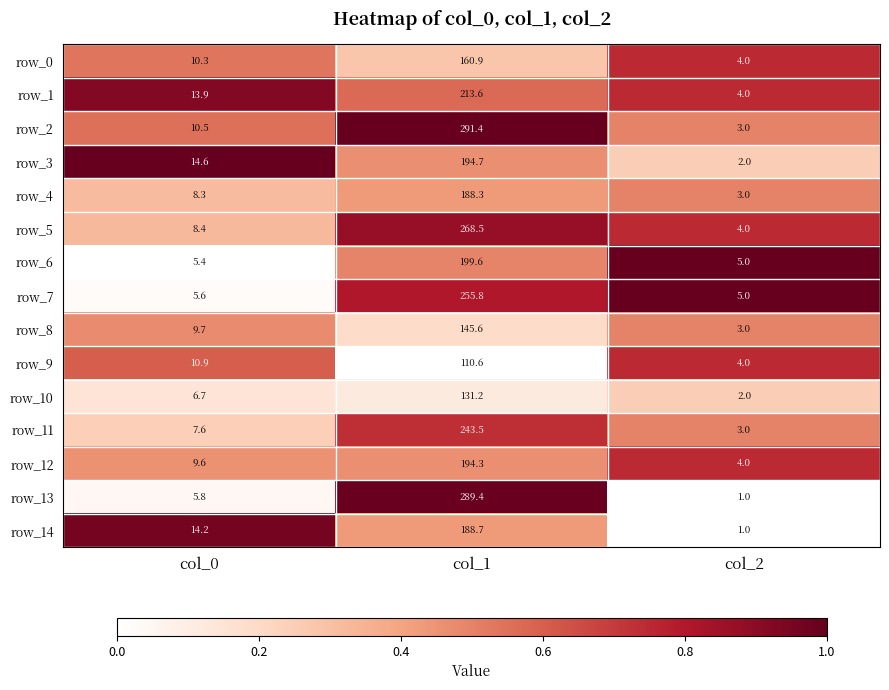

Which series has the largest total across all categories?

row_2